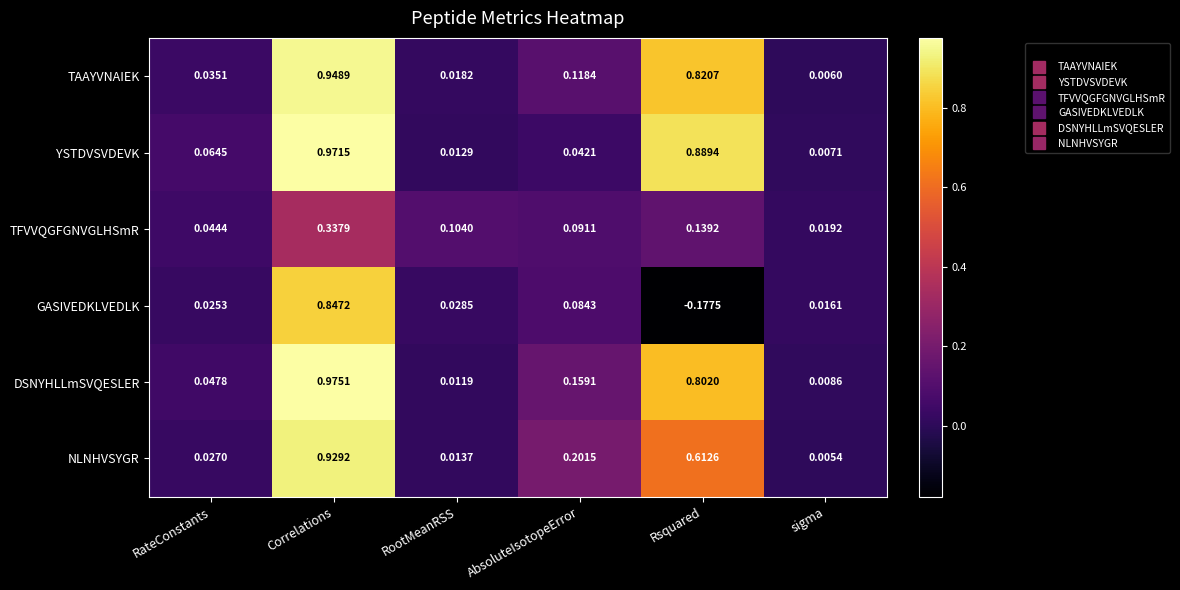

Which series has the largest total across all categories?

DSNYHLLmSVQESLER